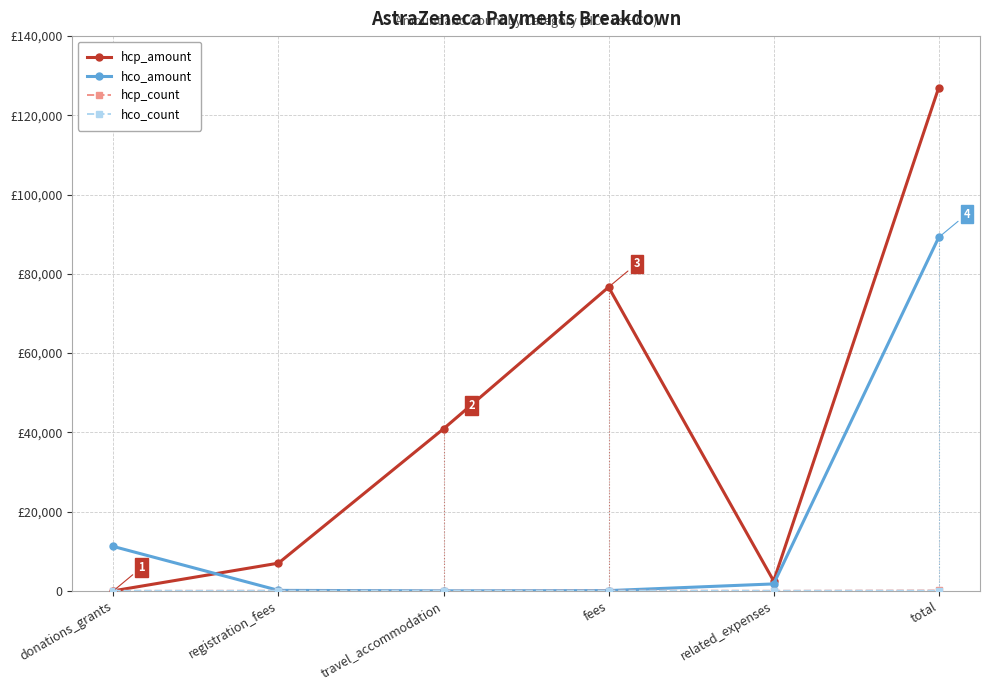

True or false: hco_count has more than 1 points higher than both neighbors.

False